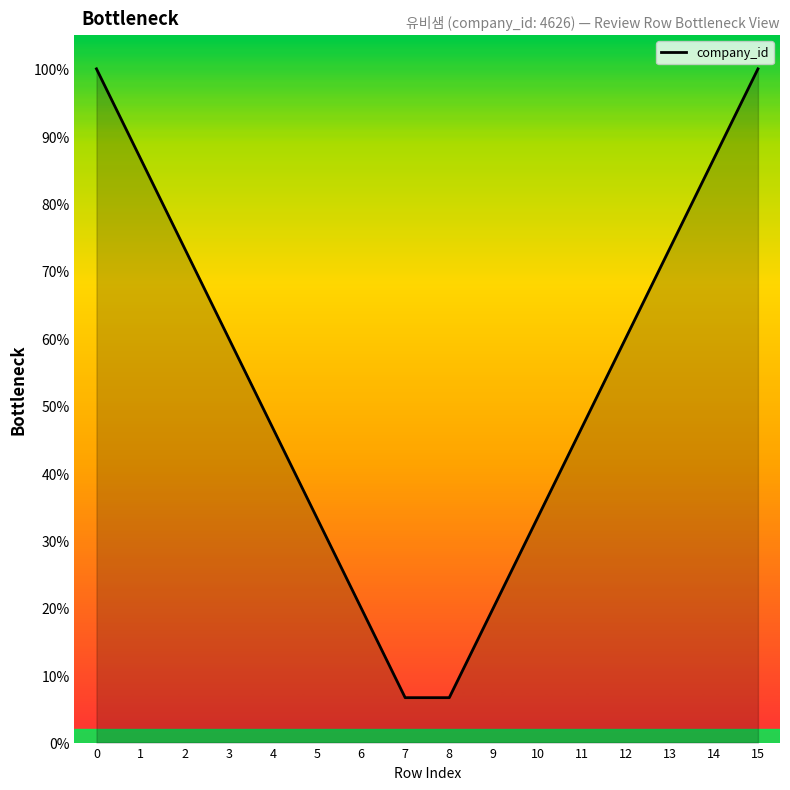

The chart shows a value of 13.9 at 3. True or false?

False